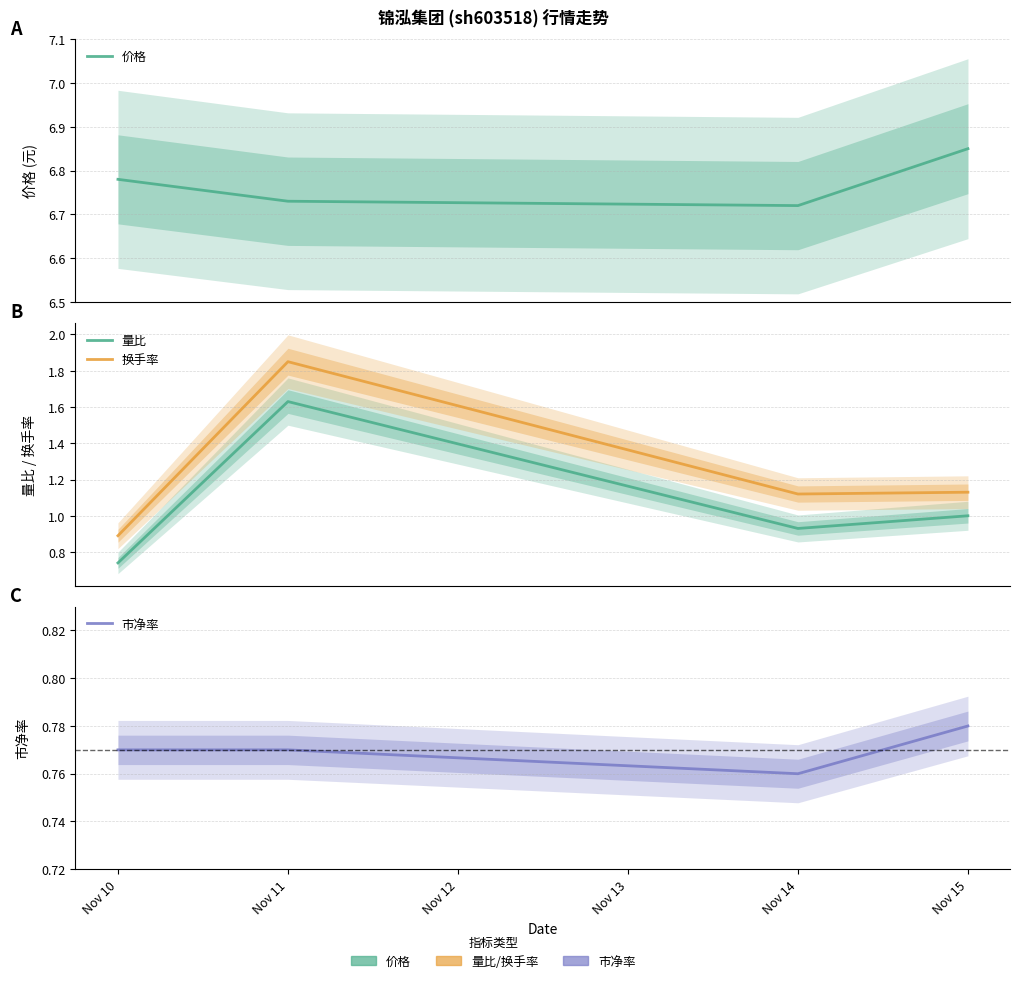

Where is the first local maximum for 量比?

Nov 11